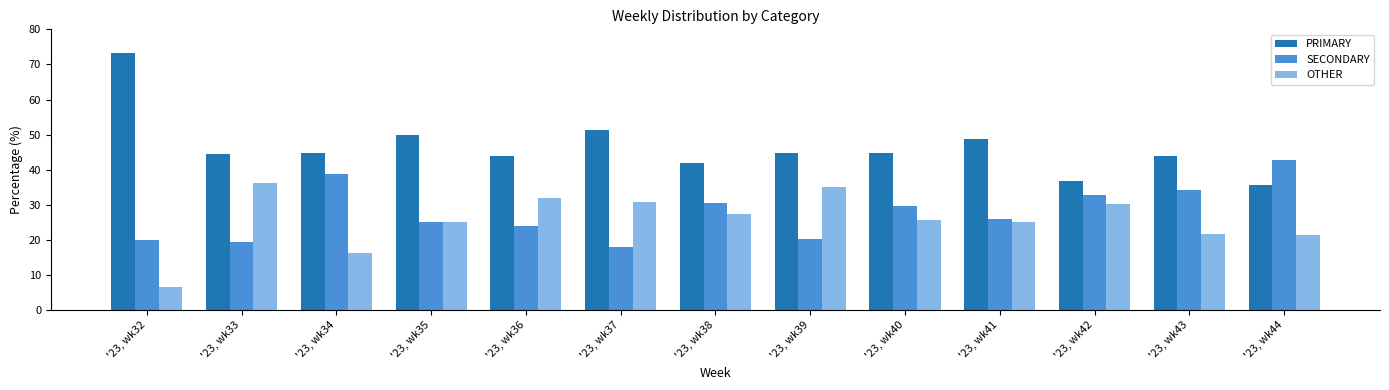

Which category has the lowest value across all series?

'23, wk32